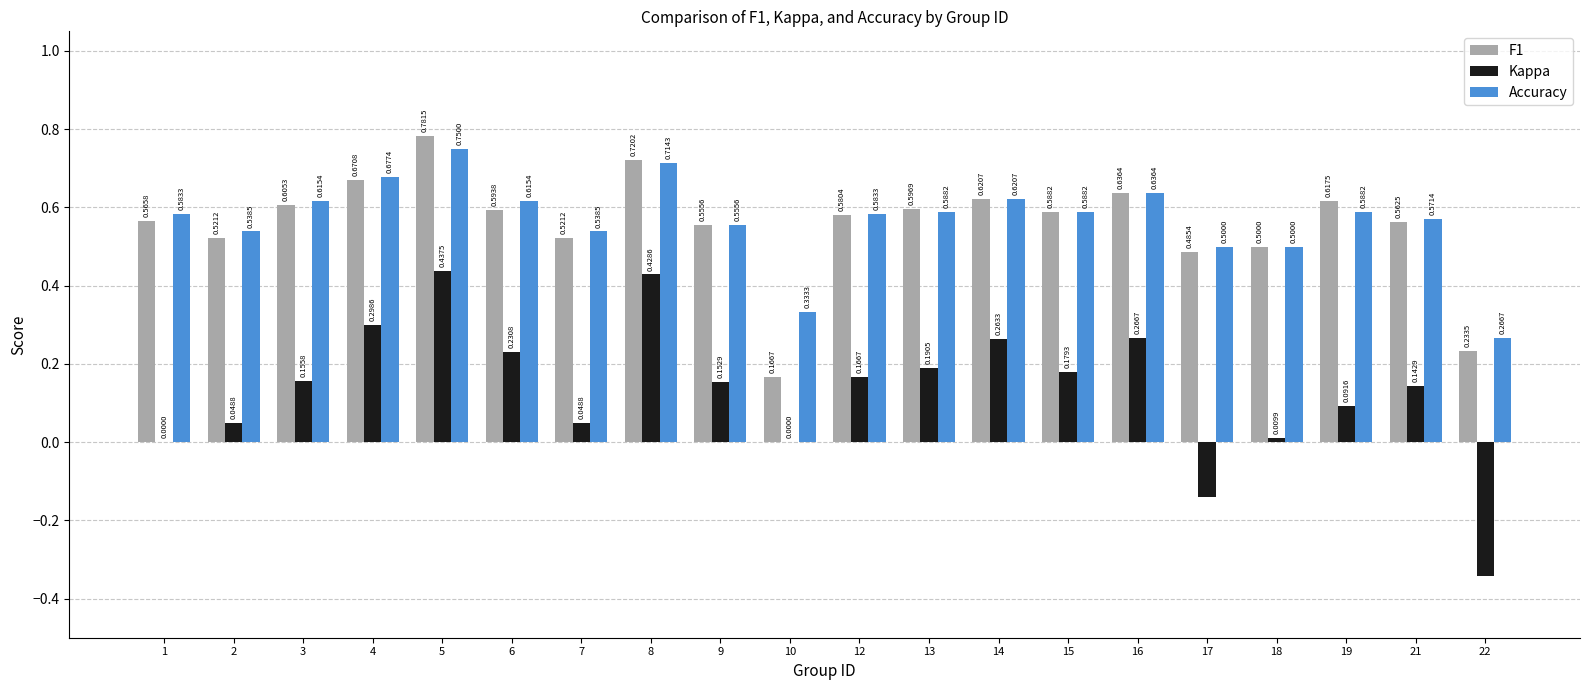

What are all the series names shown in the legend?

F1, Kappa, Accuracy